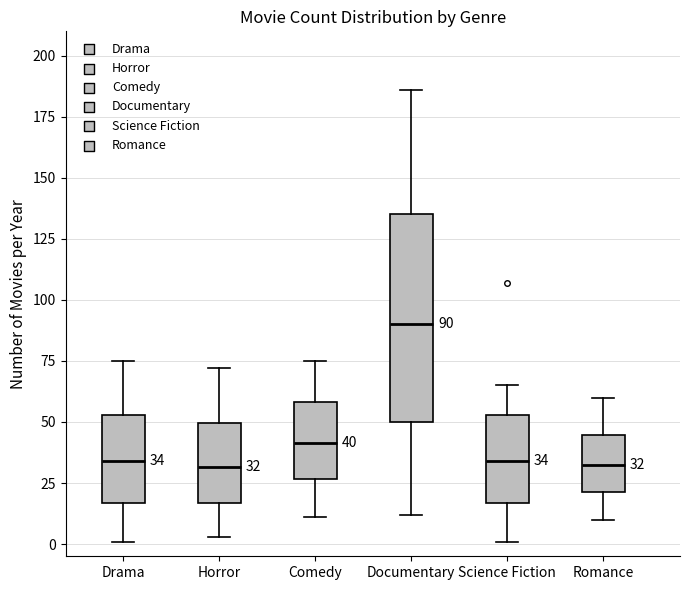

Which box is the tallest, from its lower edge to its upper edge?

Documentary